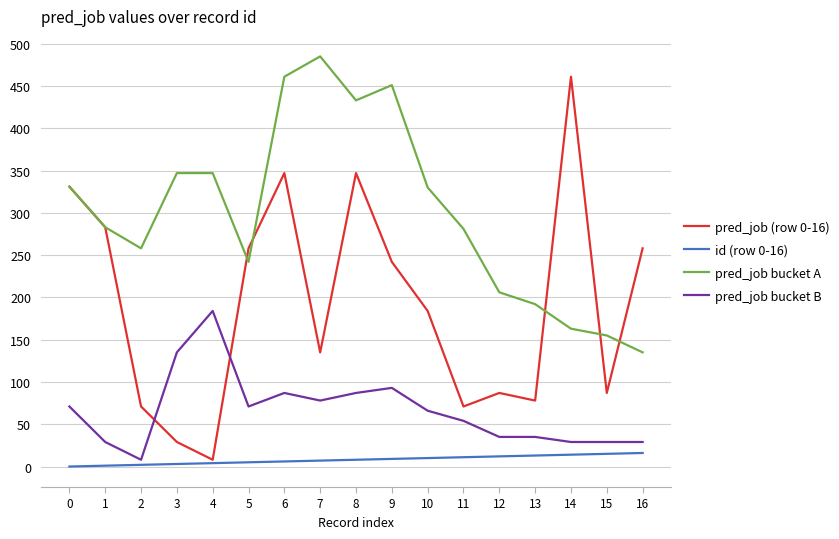

True or false: pred_job bucket B has more than 2 points higher than both neighbors.

True